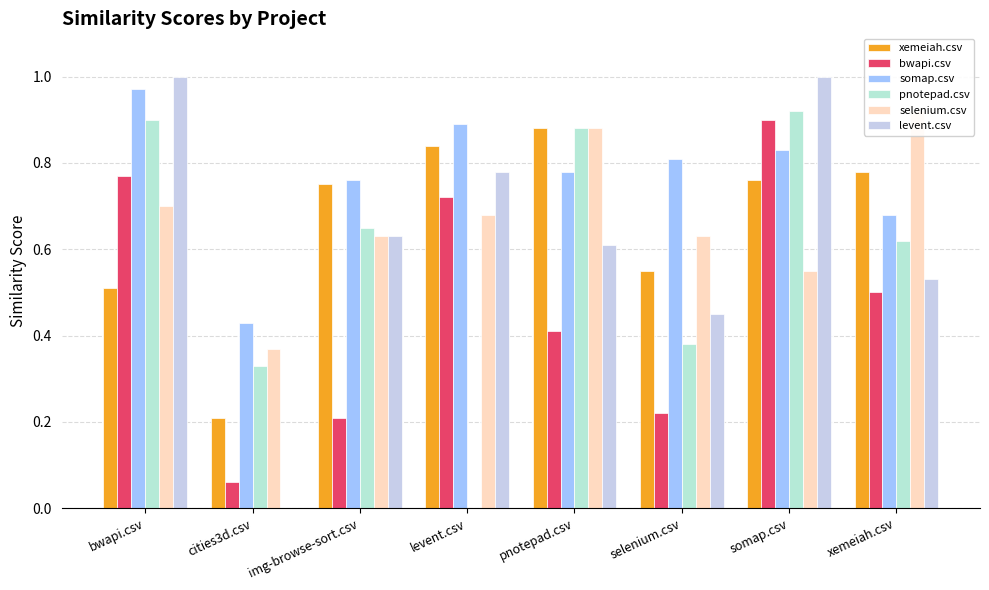

The selenium.csv series shows 0.6 at cities3d.csv. True or false?

False